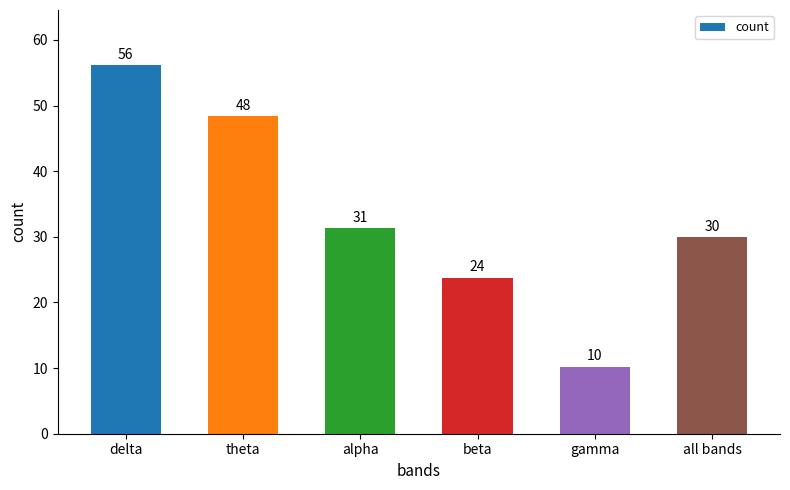

How many bars are there in total?

6